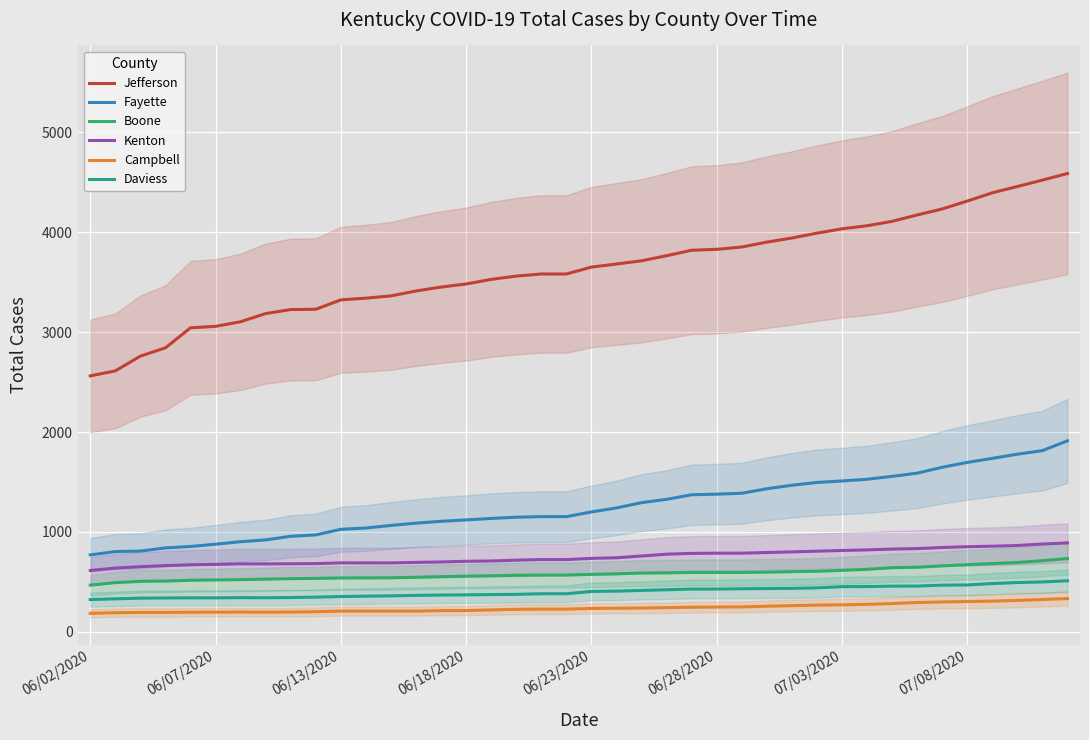

At how many categories does at least one series exceed 4417?

3